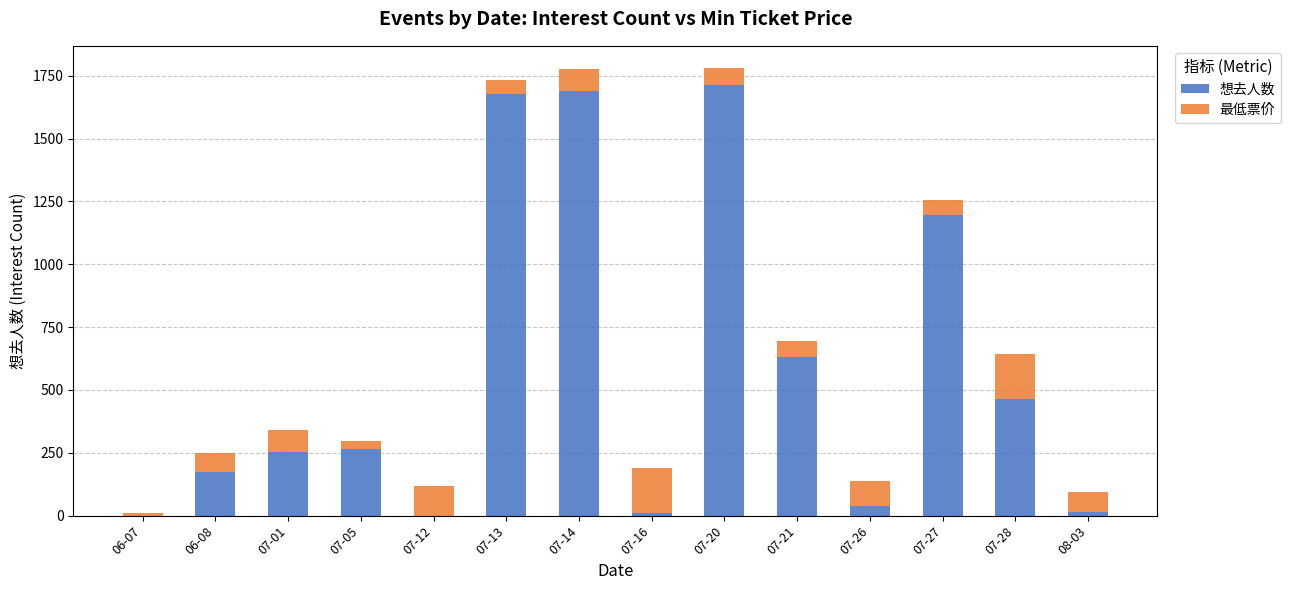

The value of 想去人数 at 06-08 is 97. True or false?

False